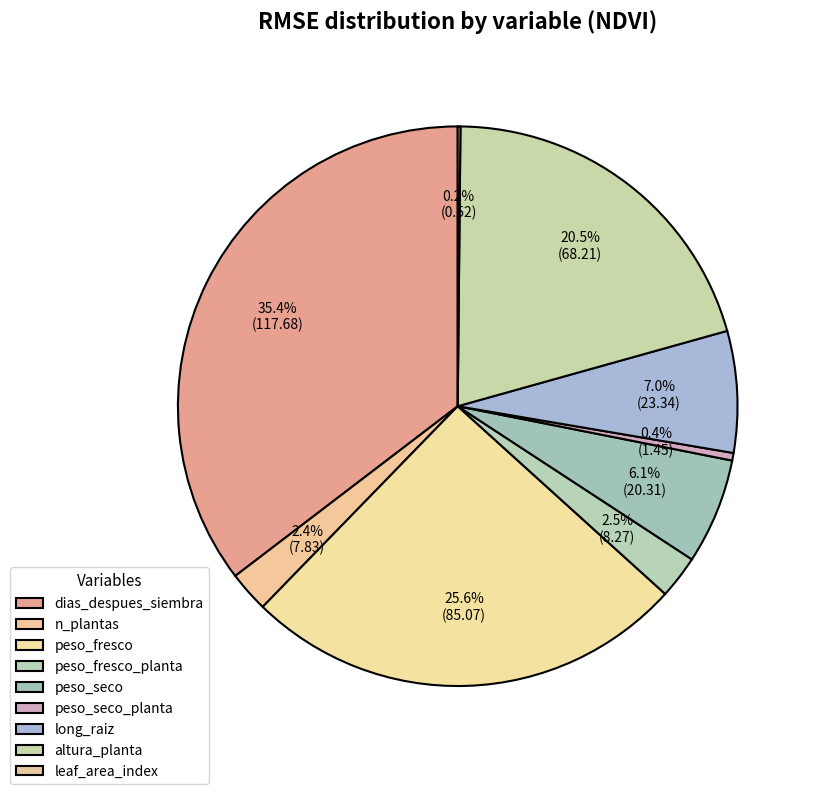

Which category has the smallest portion of the pie?

leaf_area_index